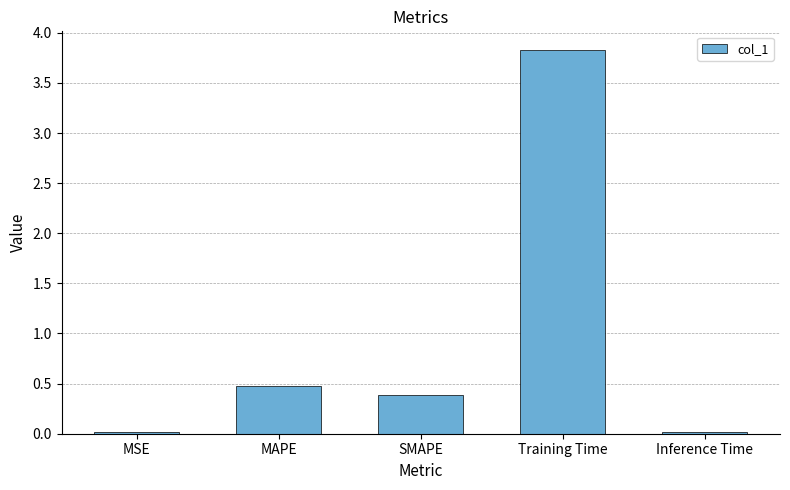

At which label is the value closest to 1?

MAPE